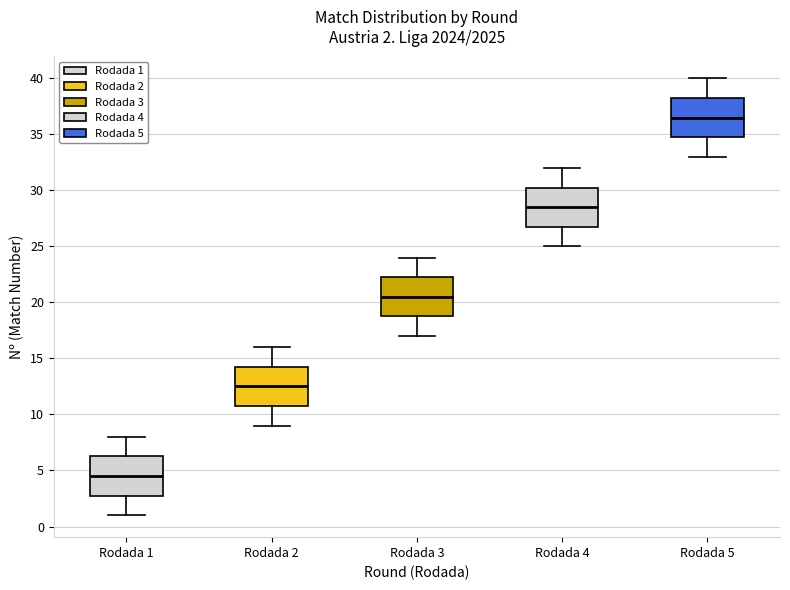

Which box has the highest median line?

Rodada 5